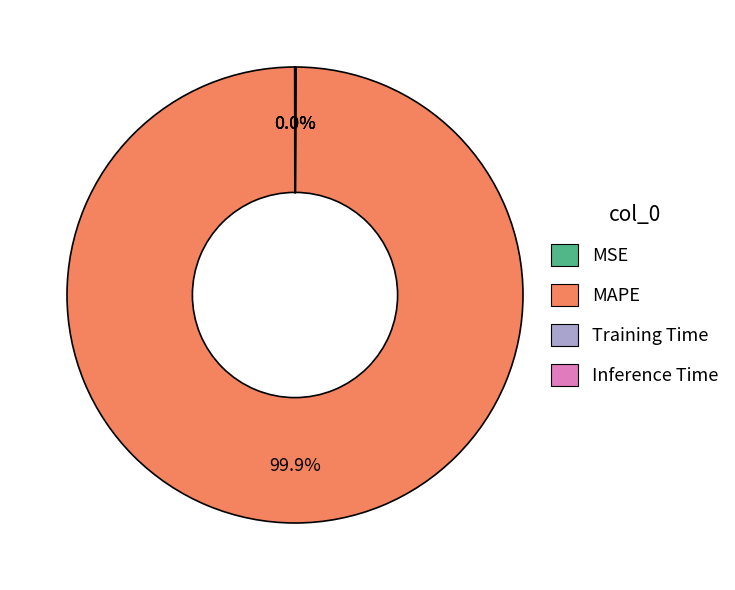

Which slice represents more than half of the pie?

MAPE